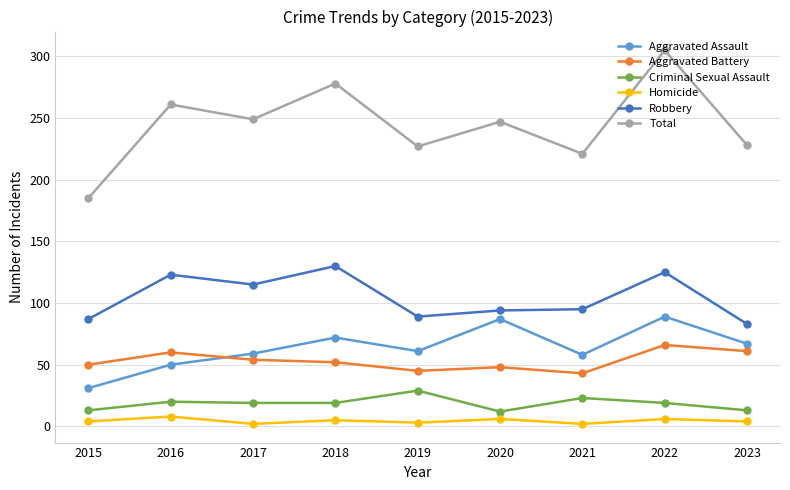

The value of Aggravated Battery at 2016 is 60. True or false?

True